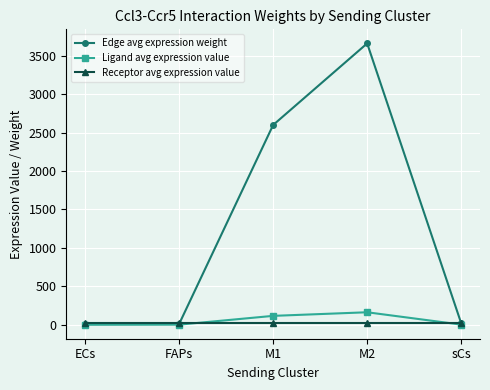

The value of Edge avg expression weight at sCs is 18.2. True or false?

True